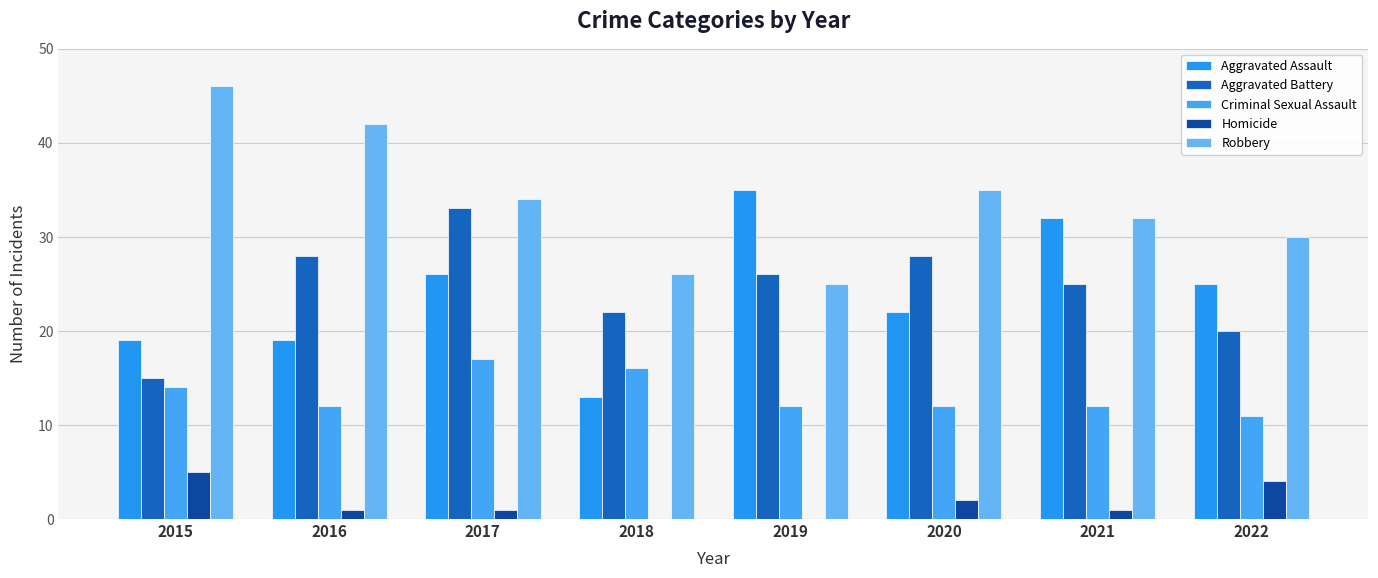

Rank the categories by Robbery value from highest to lowest.

2015, 2016, 2020, 2017, 2021, 2022, 2018, 2019